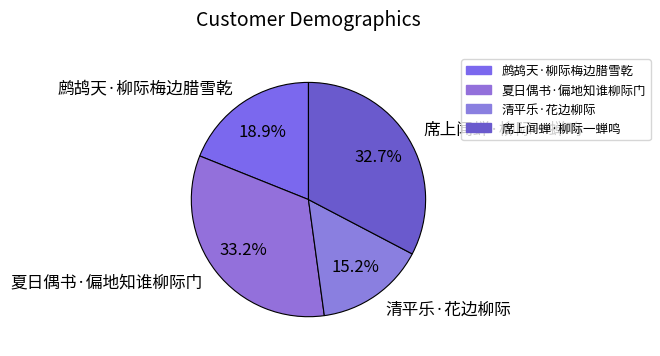

To the nearest percent, what percentage of the pie is 席上闻蝉·柳际一蝉鸣?

33%